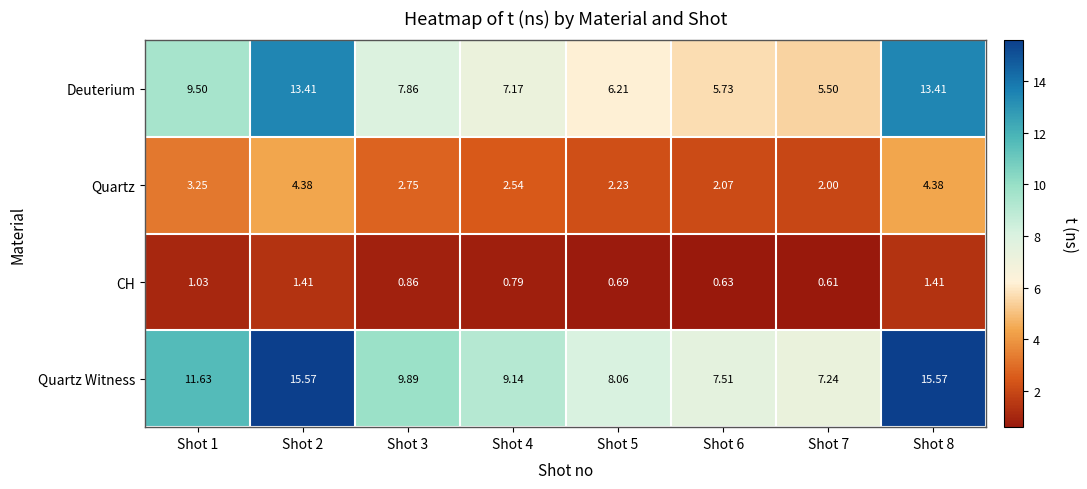

Is the value of Quartz Witness at Shot 2 greater than the value of Deuterium at Shot 3?

Yes